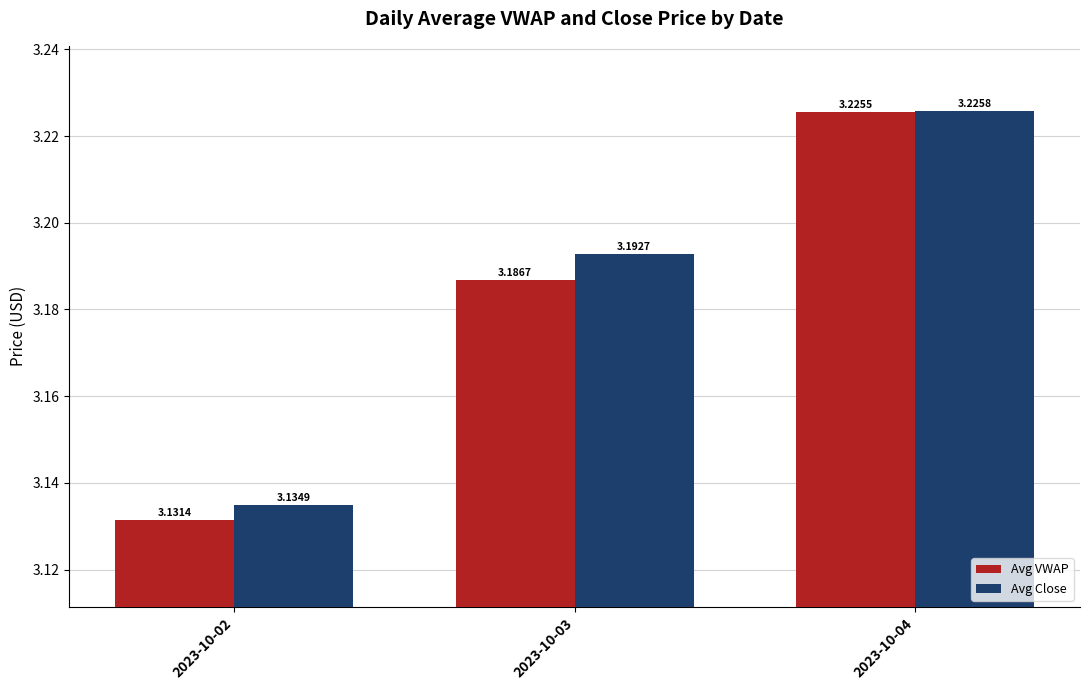

Is it true that Avg Close equals 5.0 at 2023-10-04?

False